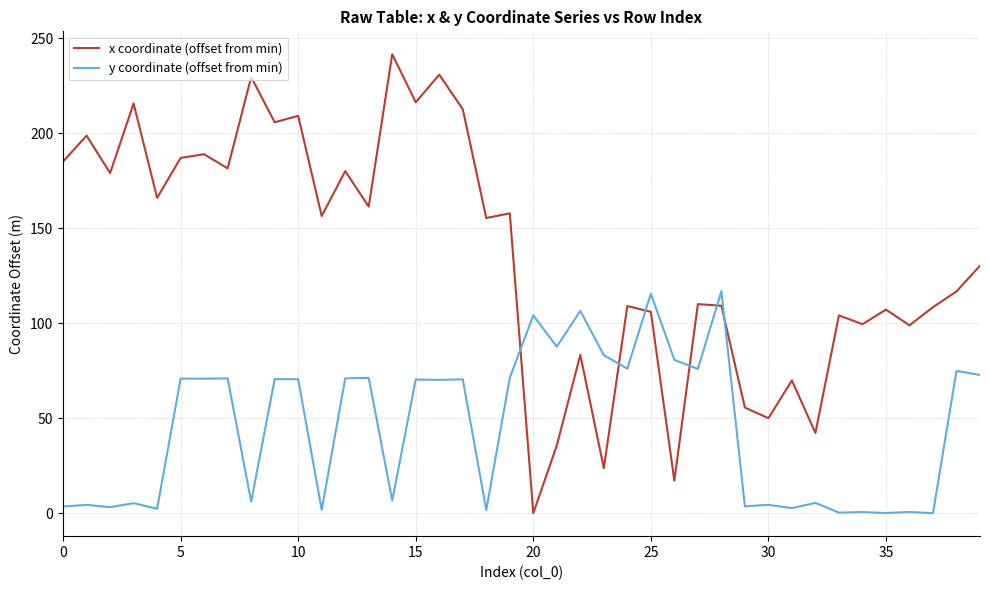

What is the maximum value shown in the chart?

241.6